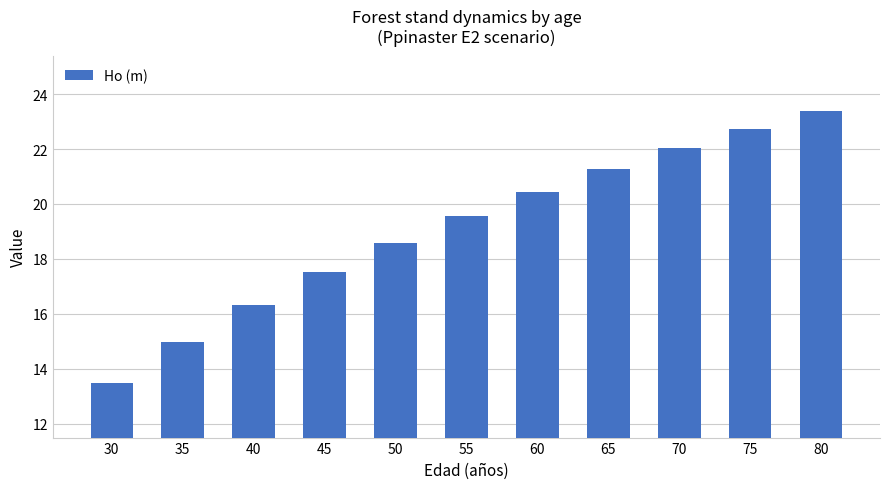

What is the change in value from 30 to 65?

+7.8